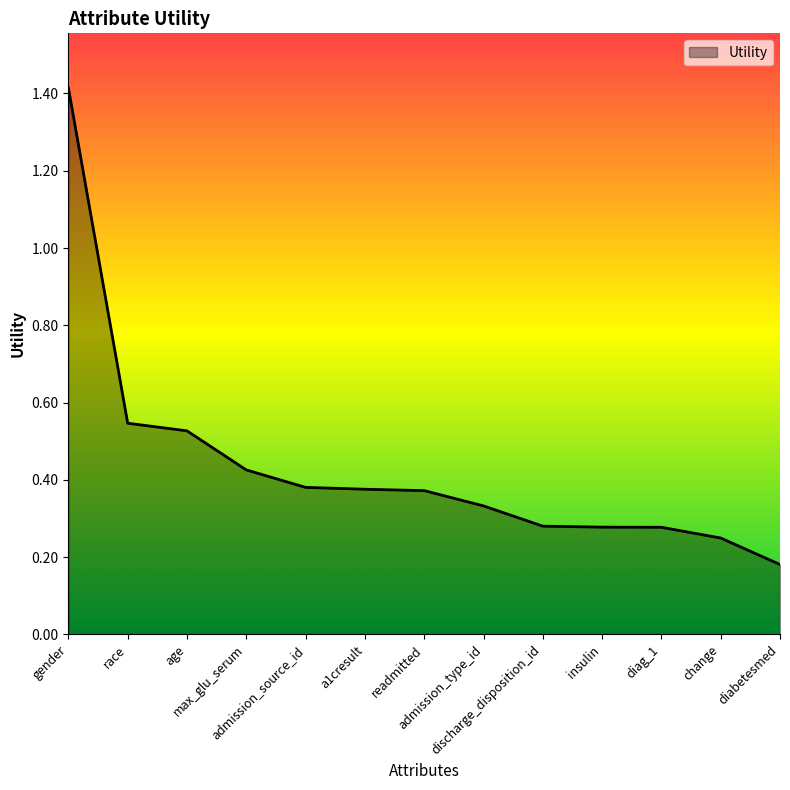

How many lines are shown in the chart?

1